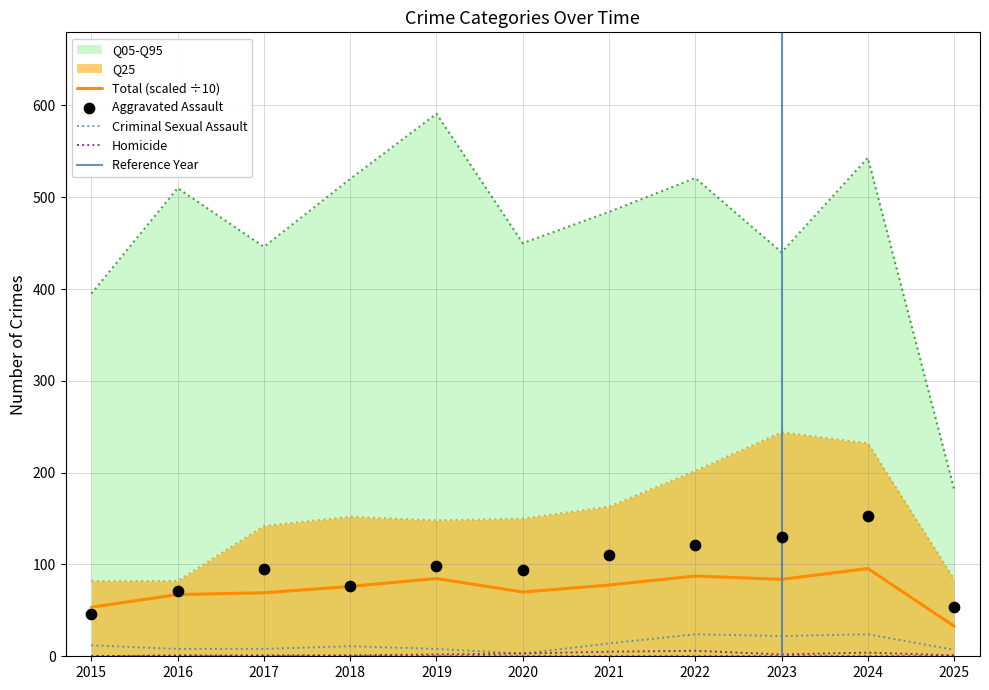

Which series contains the highest Y value?

Robbery